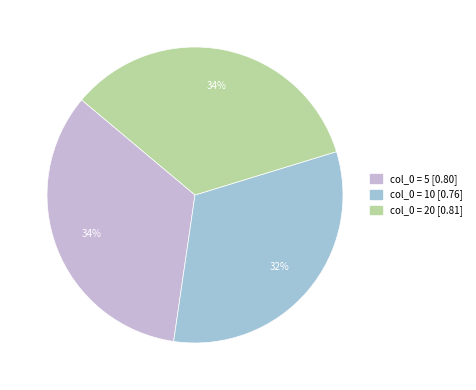

To the nearest percent, what is the average slice percentage?

33%